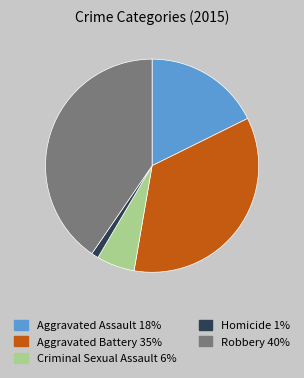

What is the ratio of the value at Robbery to the value at Aggravated Battery?

1.2